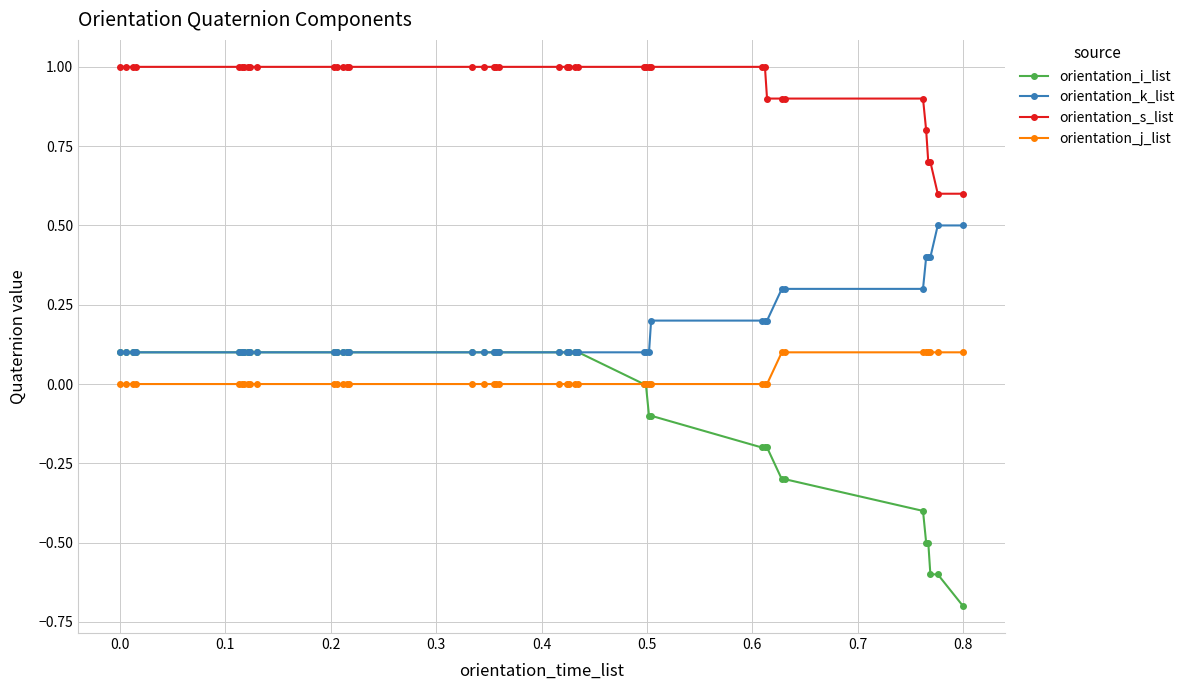

Which series has the largest total across all categories?

orientation_s_list